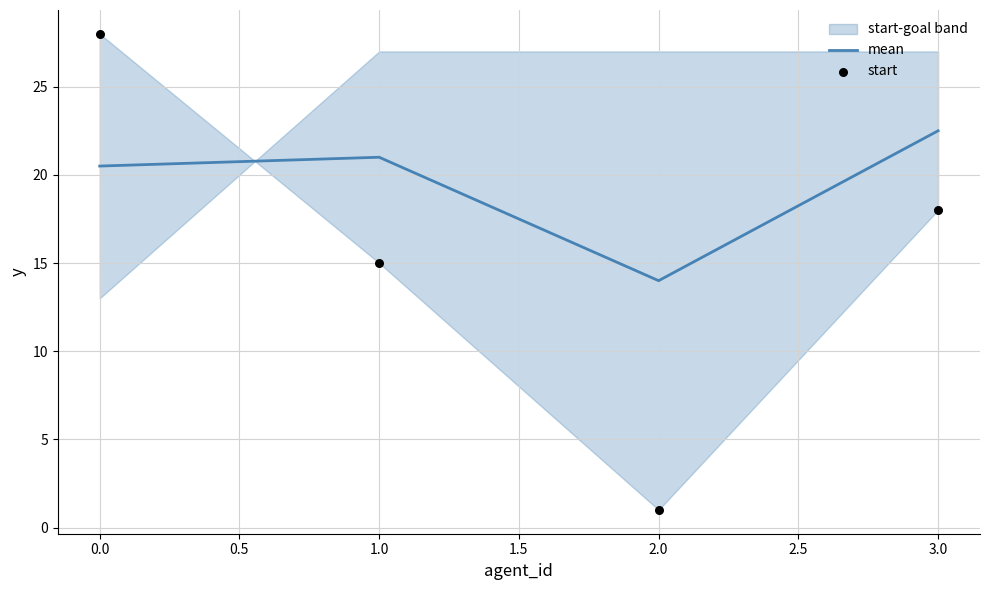

Which series reaches the maximum Y coordinate?

start